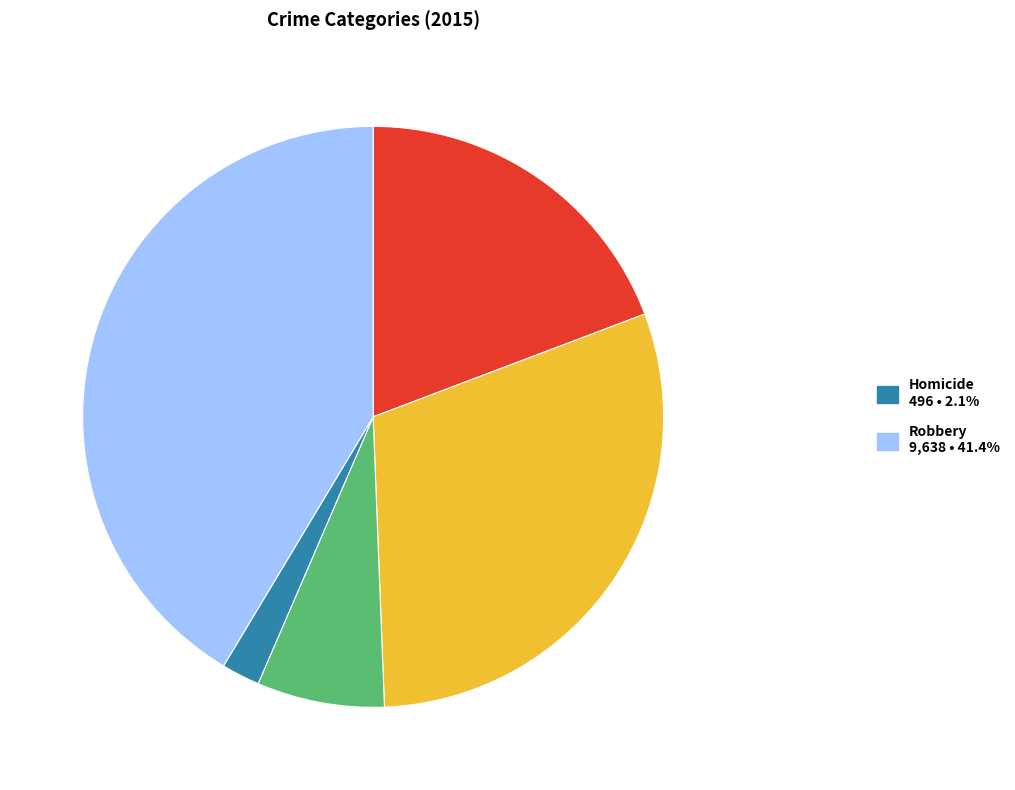

Does any single category account for the majority?

No